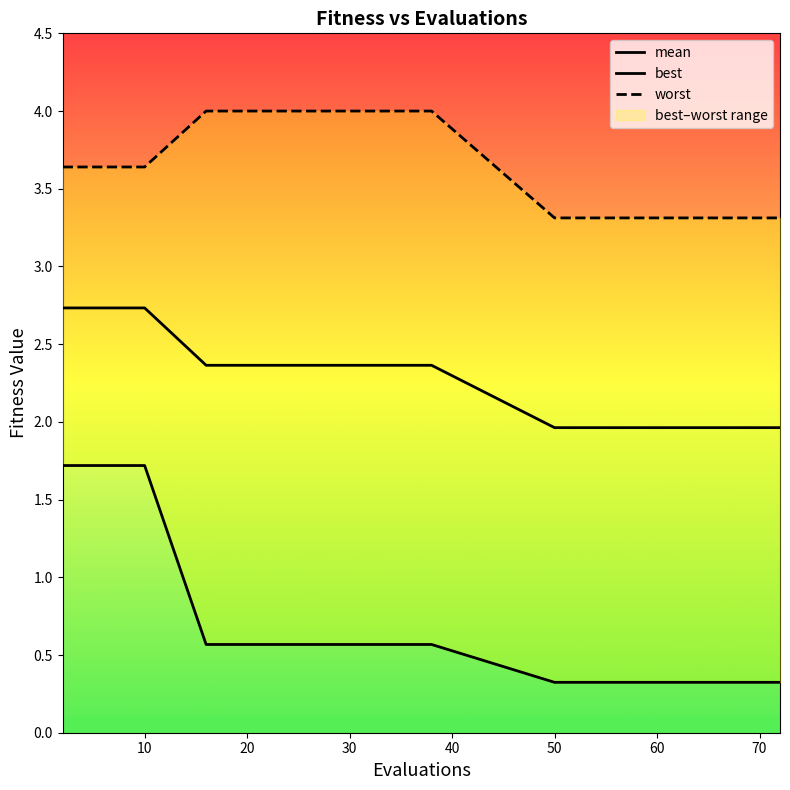

Count the number of data series in this chart.

3